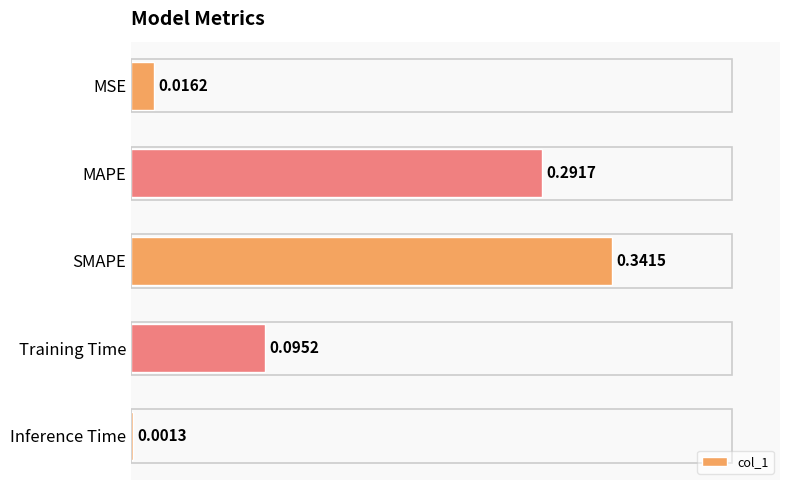

At which category does the chart reach its peak across all series?

SMAPE